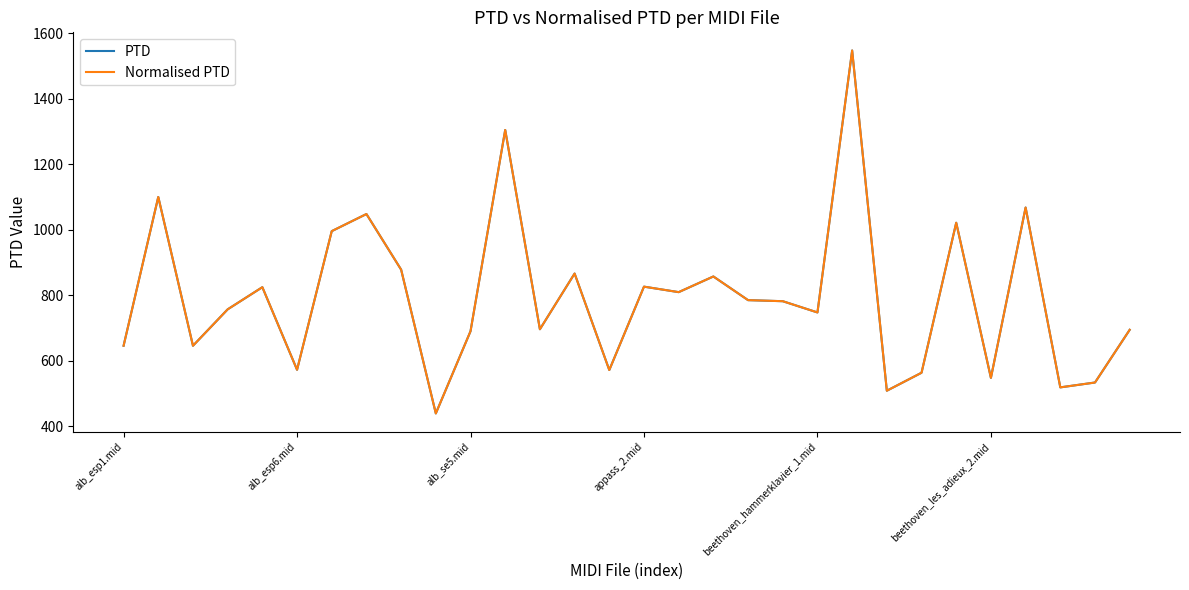

True or false: PTD and Normalised PTD cross at least once.

False